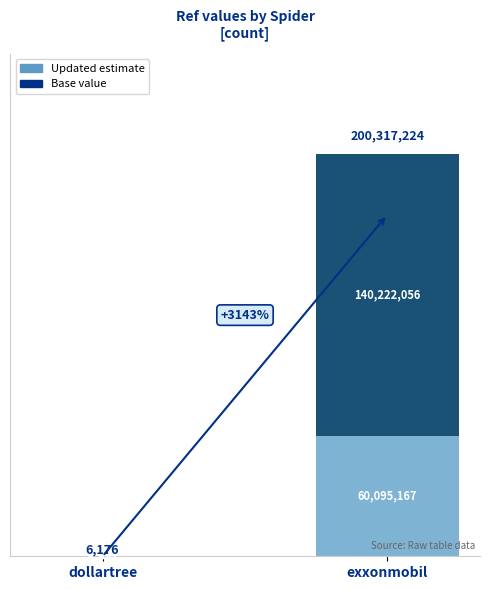

List the labels in order of value, smallest first.

dollartree, exxonmobil